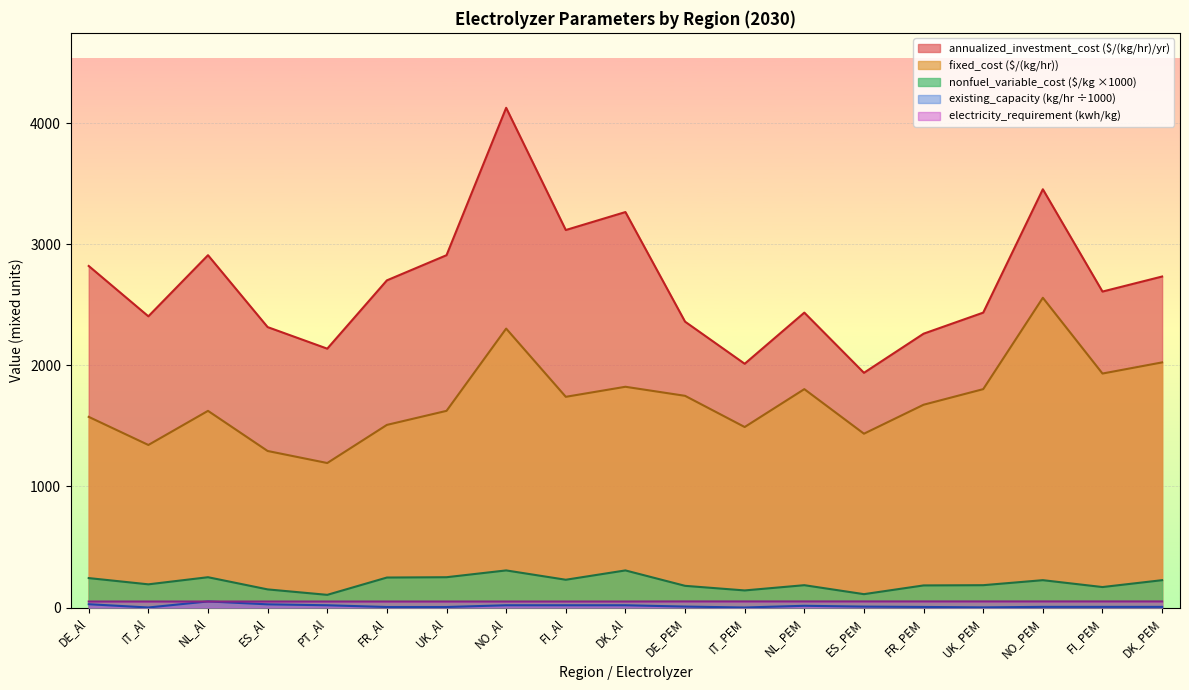

How many data points in existing_capacity are less than 7?

9